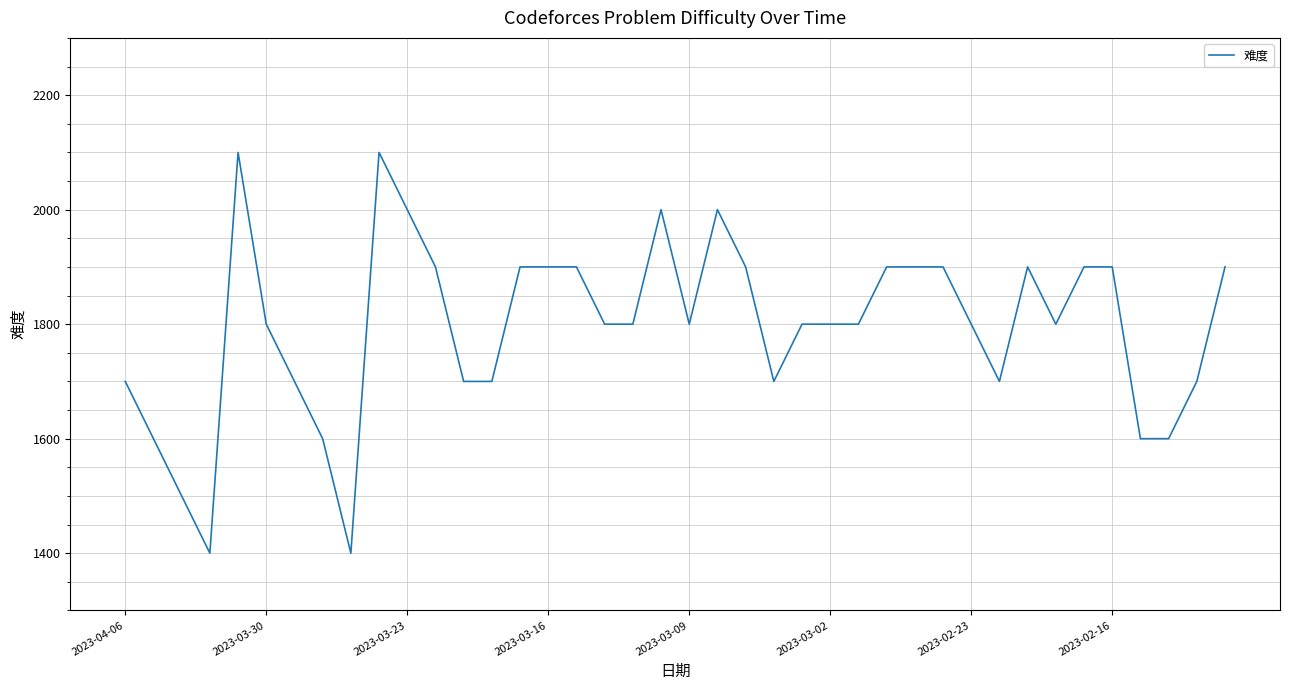

What is the smallest value displayed?

1400